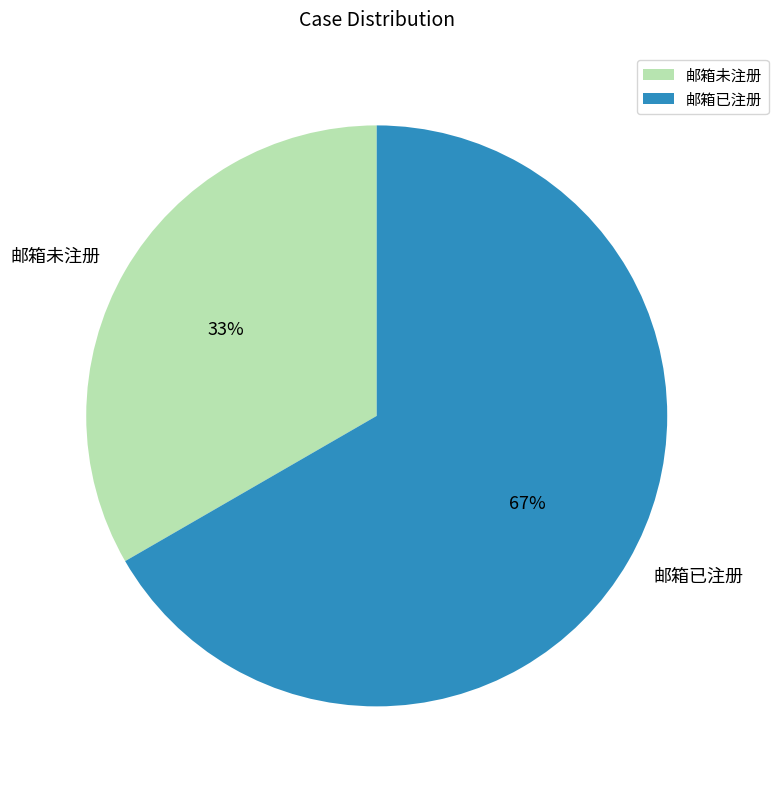

Count the number of slices in the pie.

2